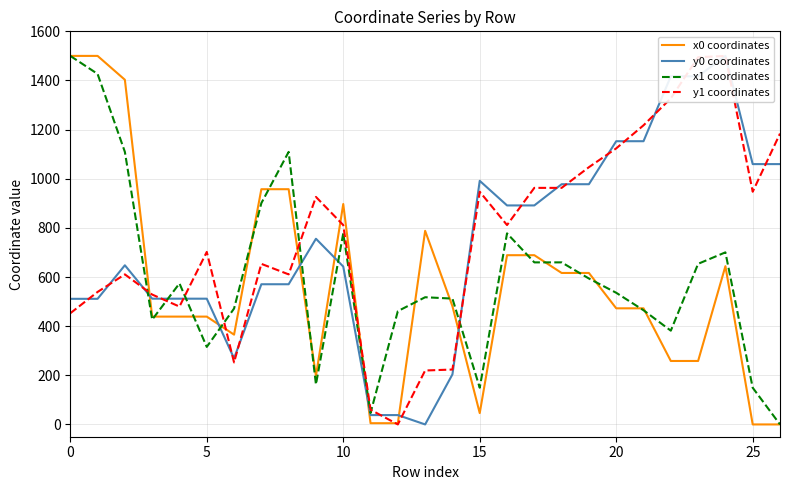

True or false: y1 coordinates has more than 2 interior local peaks.

True